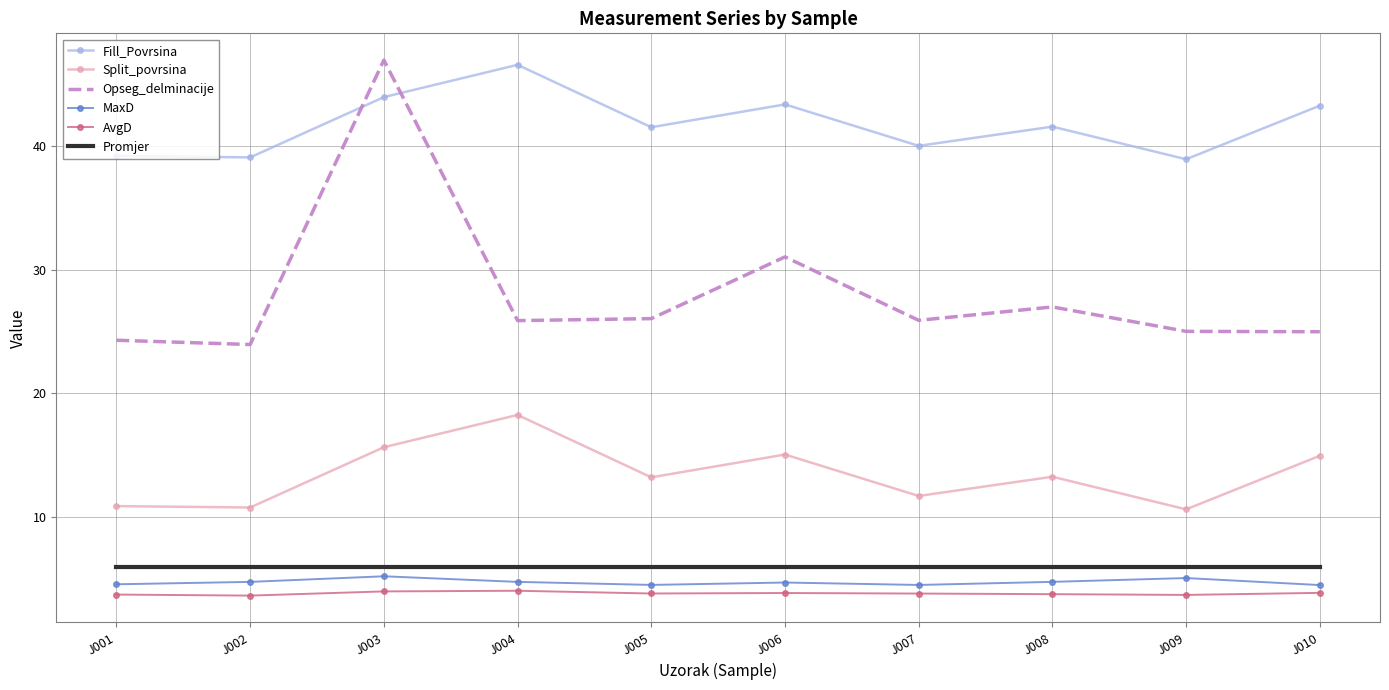

What are all the series names shown in the legend?

Fill_Povrsina, Split_povrsina, Opseg_delminacije, MaxD, AvgD, Promjer